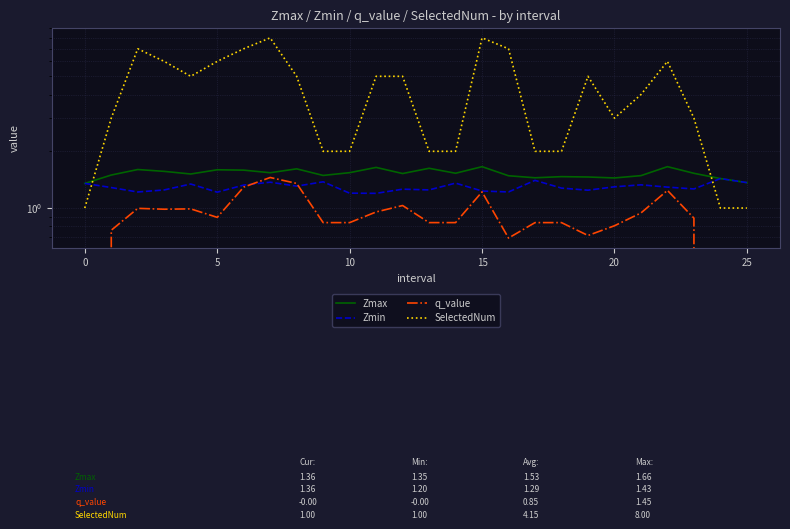

What is the value of the Zmax point at the 23rd from the left?

1.7